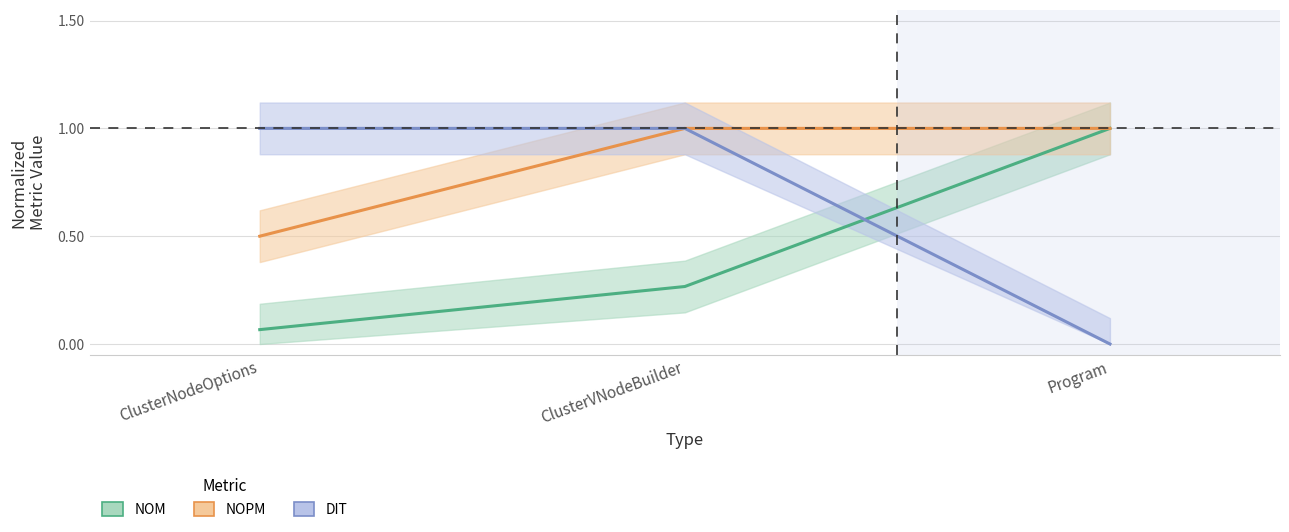

True or false: NOPM has a value of 0.7 at ClusterNodeOptions.

False